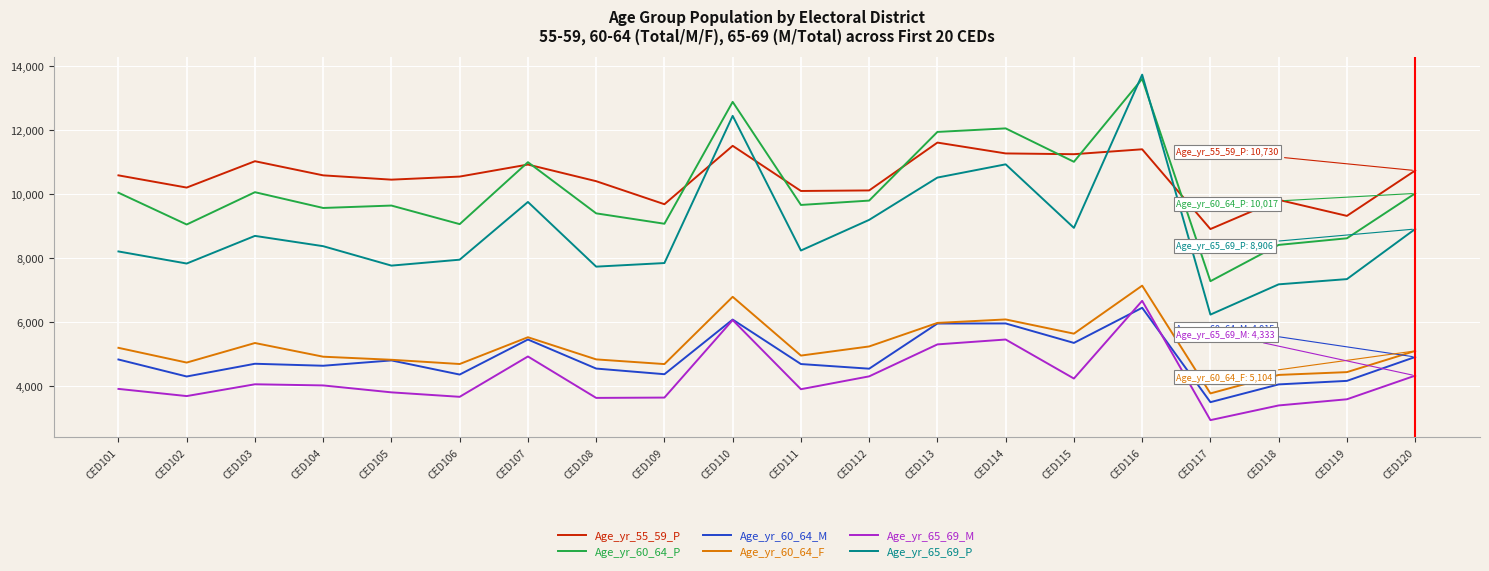

What is the total value across all series at CED120?

44005